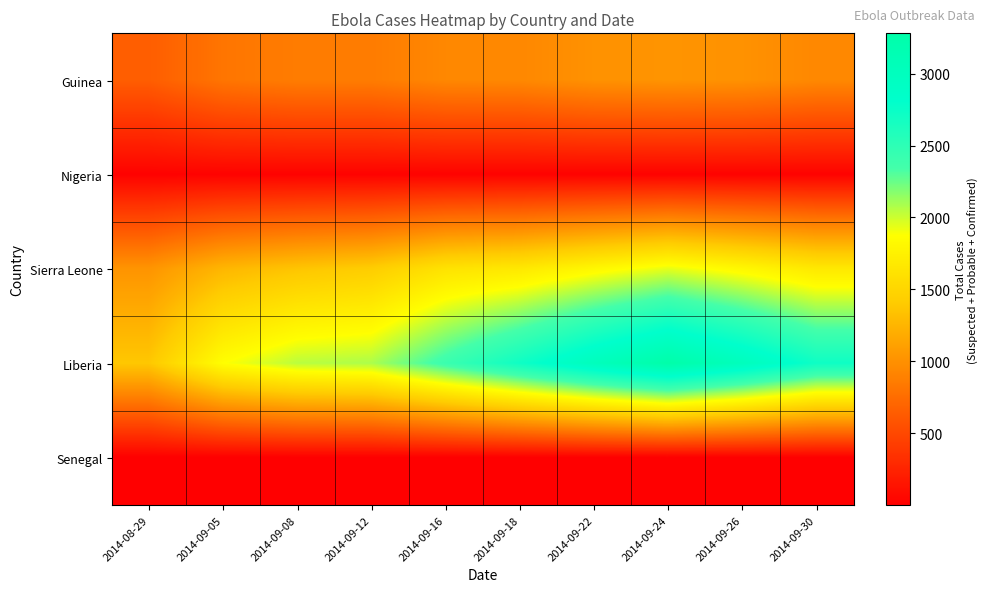

At 2014-09-16, list the series in order from largest to smallest.

Liberia, Sierra Leone, Guinea, Nigeria, Senegal